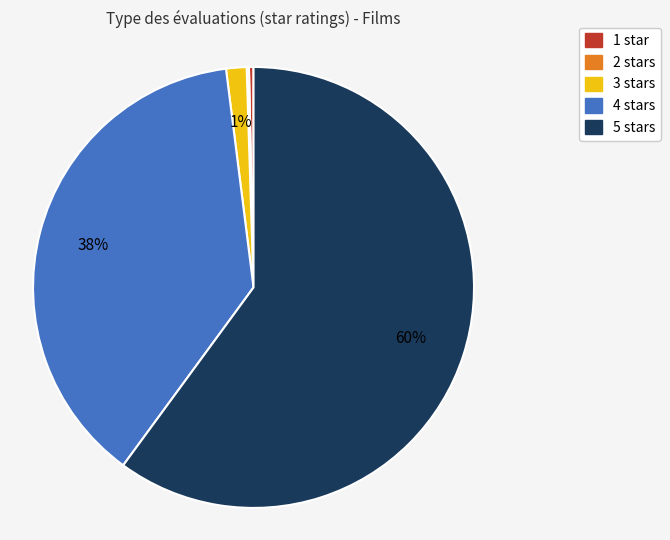

Which category has the biggest portion of the pie?

5 stars